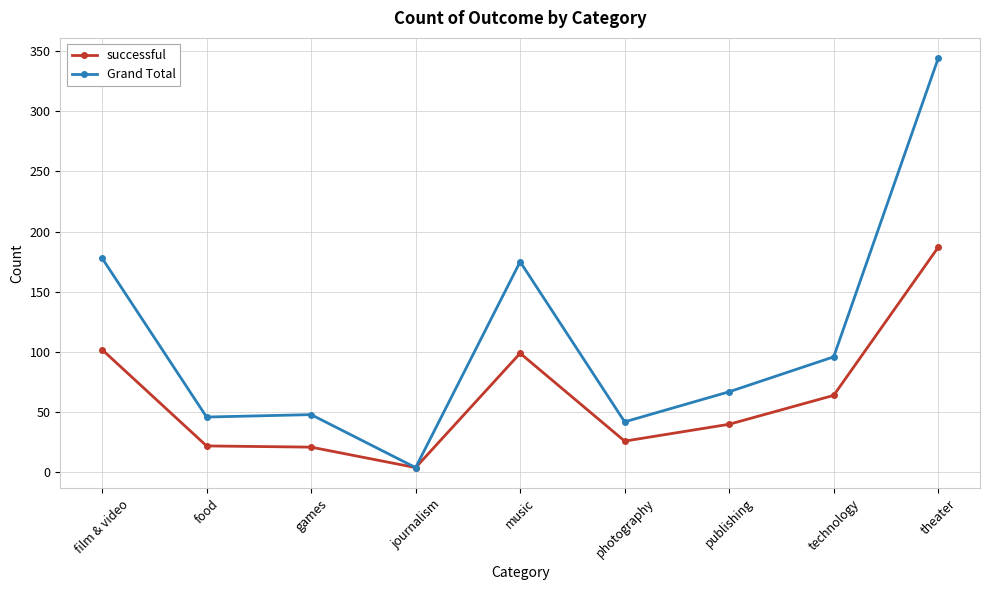

What is the sum of all successful values?

565